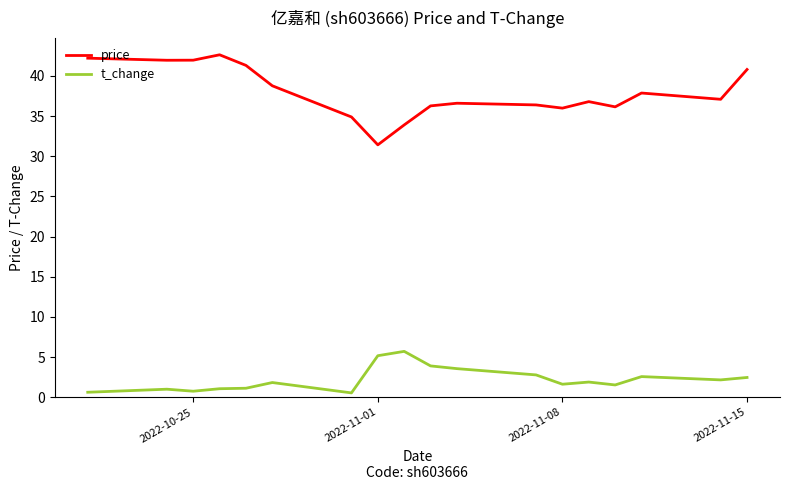

What is the maximum value shown in the chart?

42.6